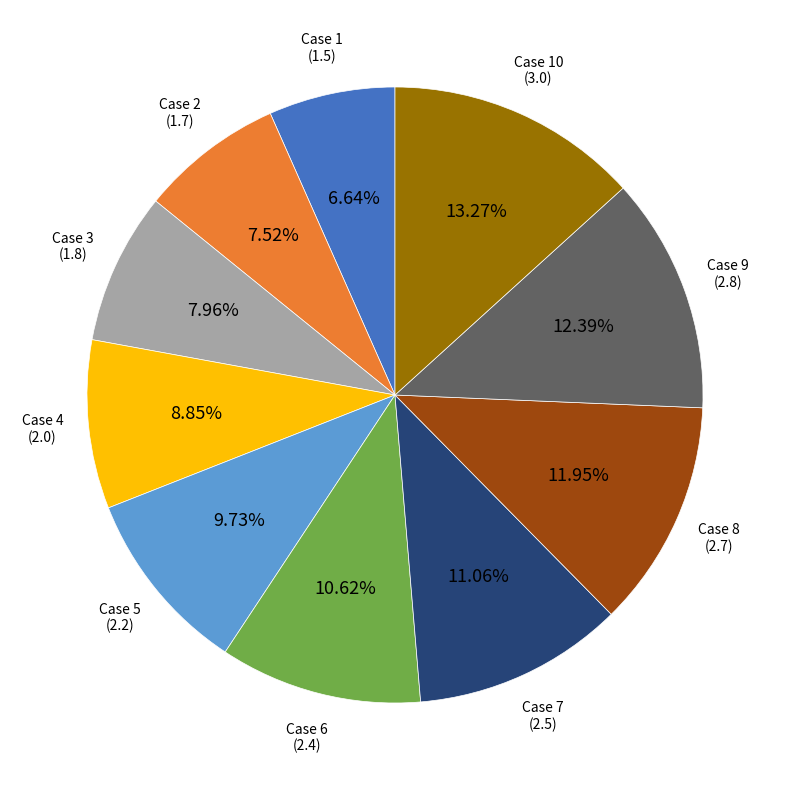

Is there any slice that represents more than half of the pie?

No